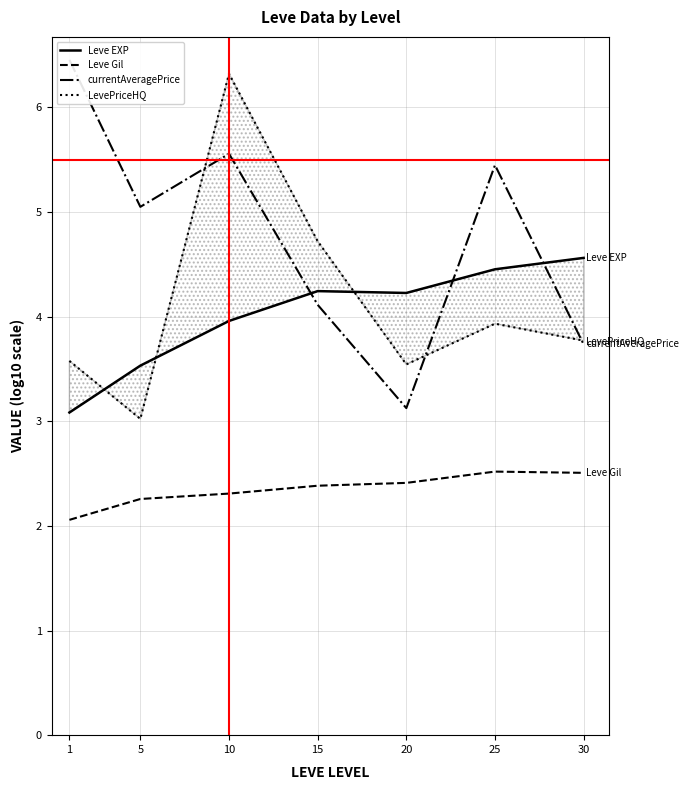

The Leve Gil series shows 2.5 at 25. True or false?

True